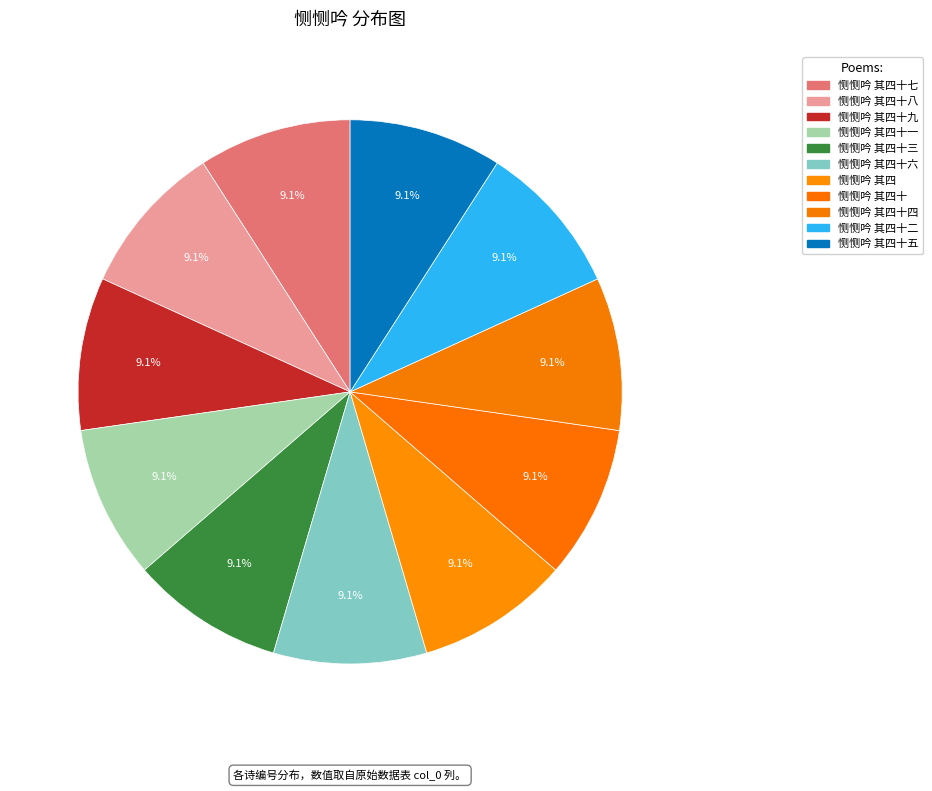

True or false: 恻恻吟 其四十三 accounts for 9% of the total.

True